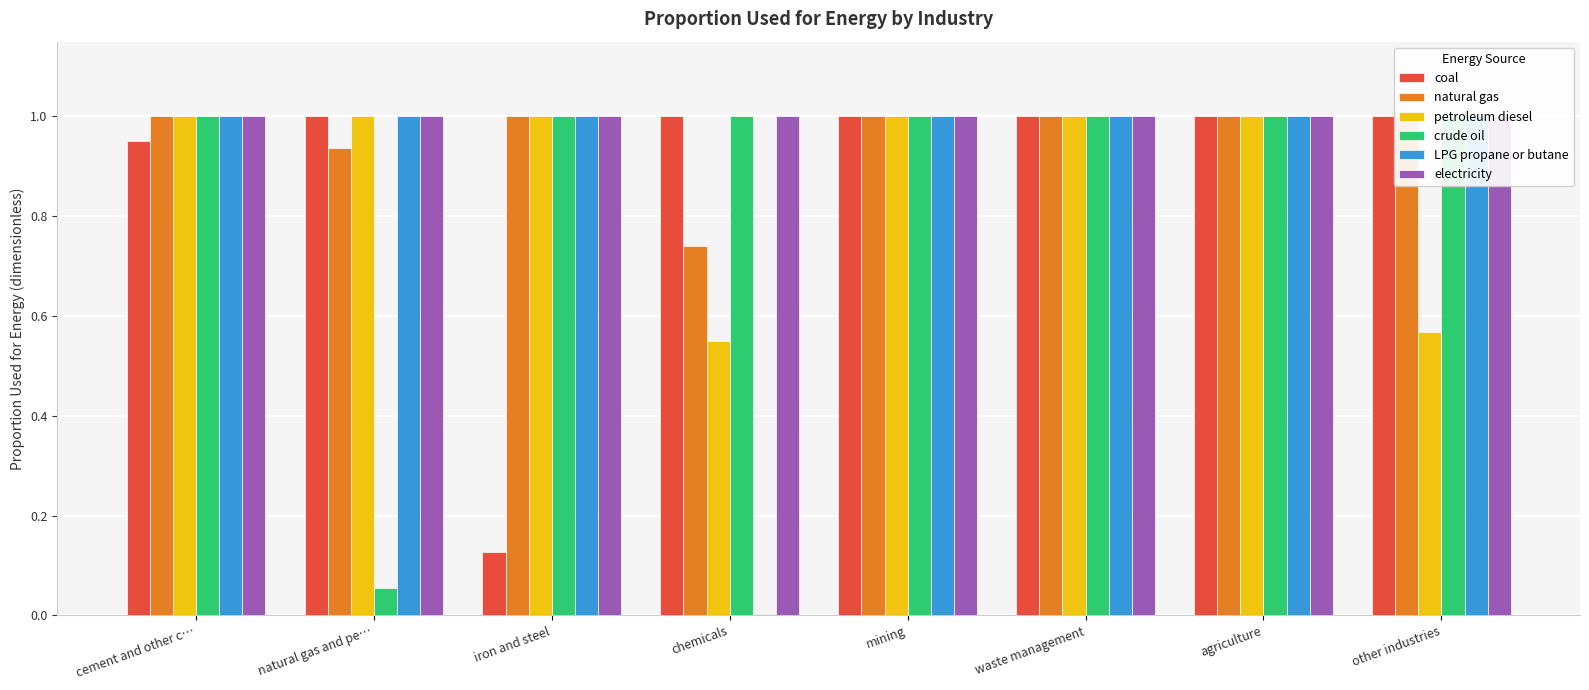

The value of crude oil at cement and other c… is 1.0. True or false?

True